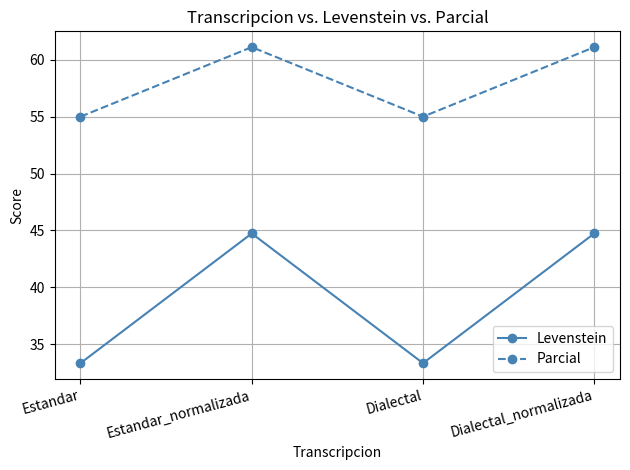

What is the average value of the Levenstein series?

39.0